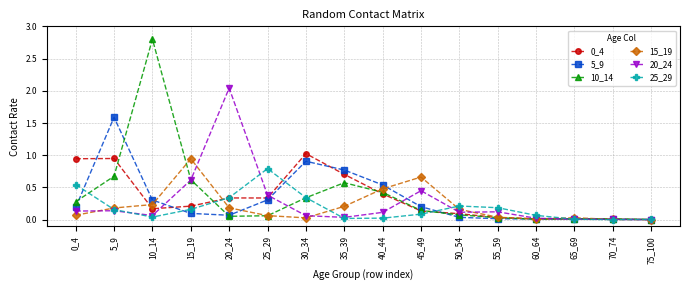

True or false: 15_19 has more than 0 interior local peaks.

True